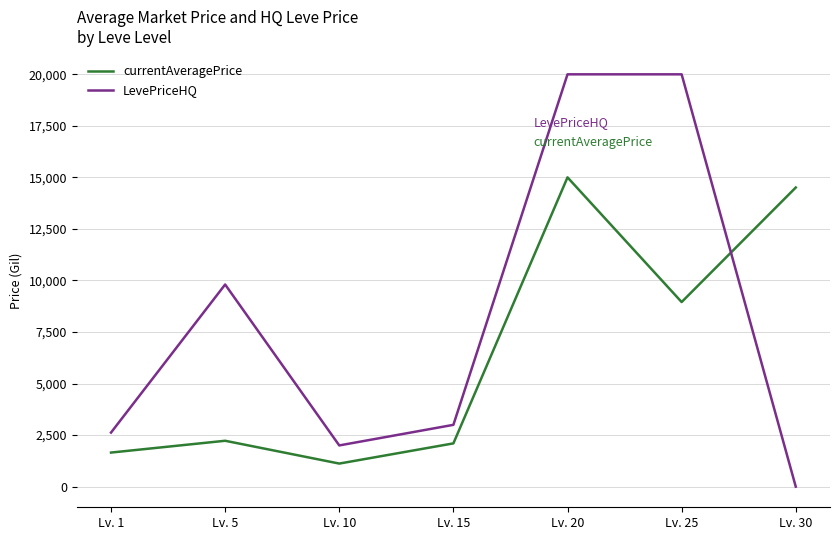

List the series in order of their overall mean, highest first.

LevePriceHQ, currentAveragePrice